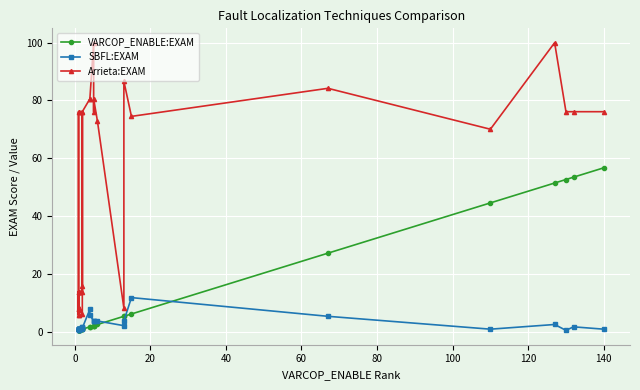

The Arrieta:EXAM series shows 110.3 at 18. True or false?

False